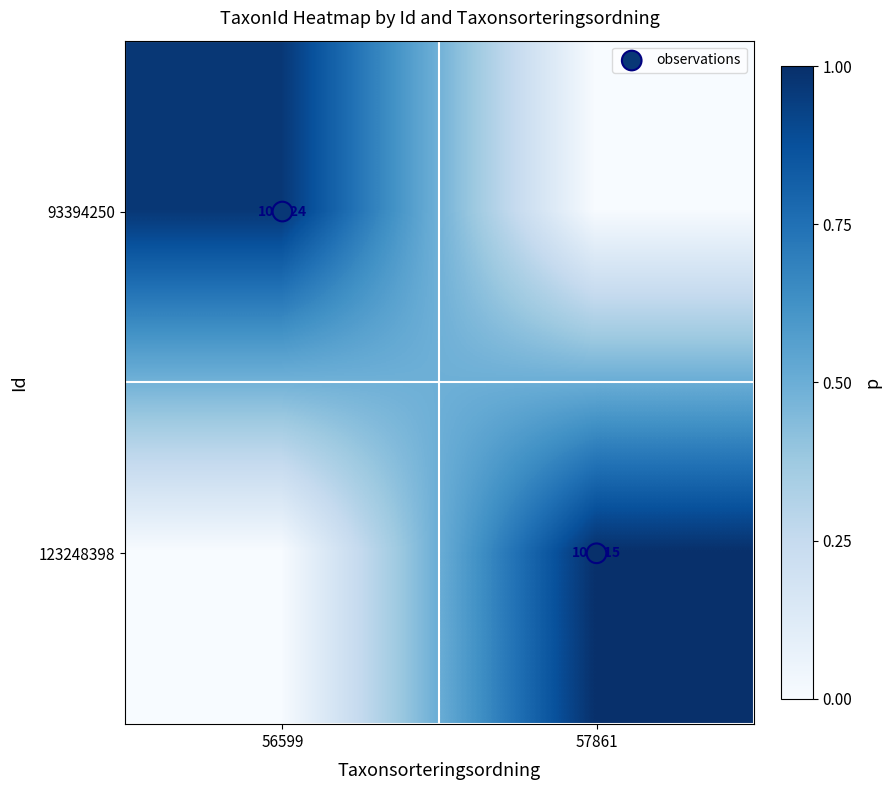

Where is 123248398 nearest to the value 0?

56599